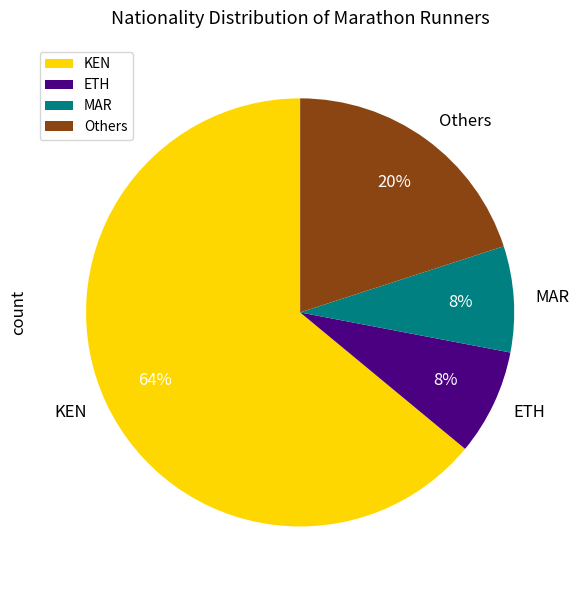

To the nearest percent, what is the difference between the largest and smallest slice percentages?

56%